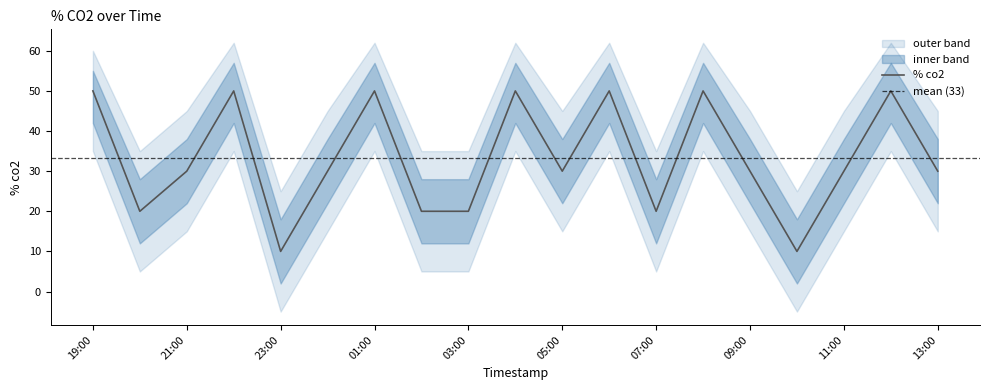

At which category does the data reach its first local peak?

22:00